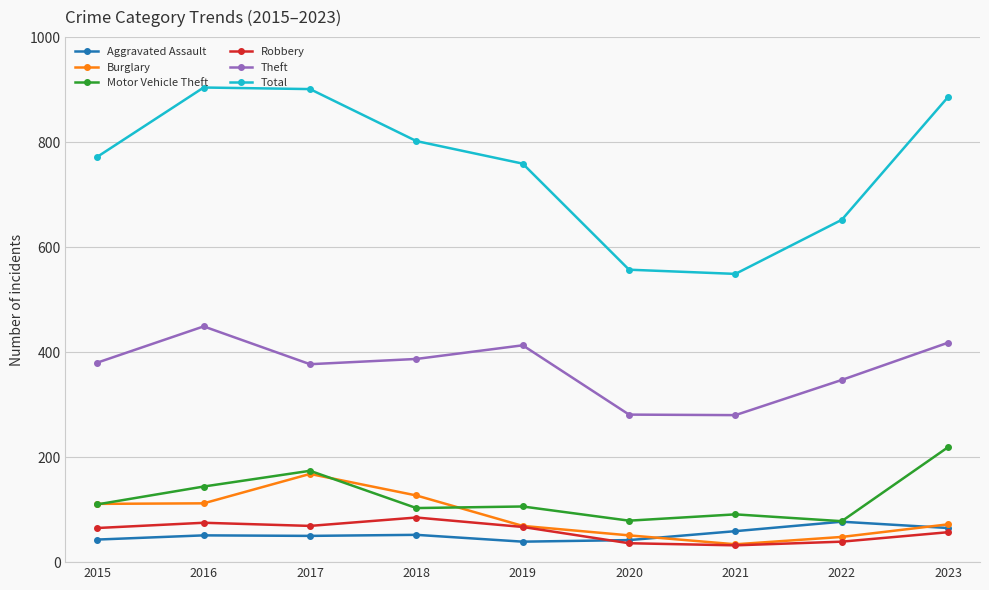

What is the maximum value for Burglary?

168